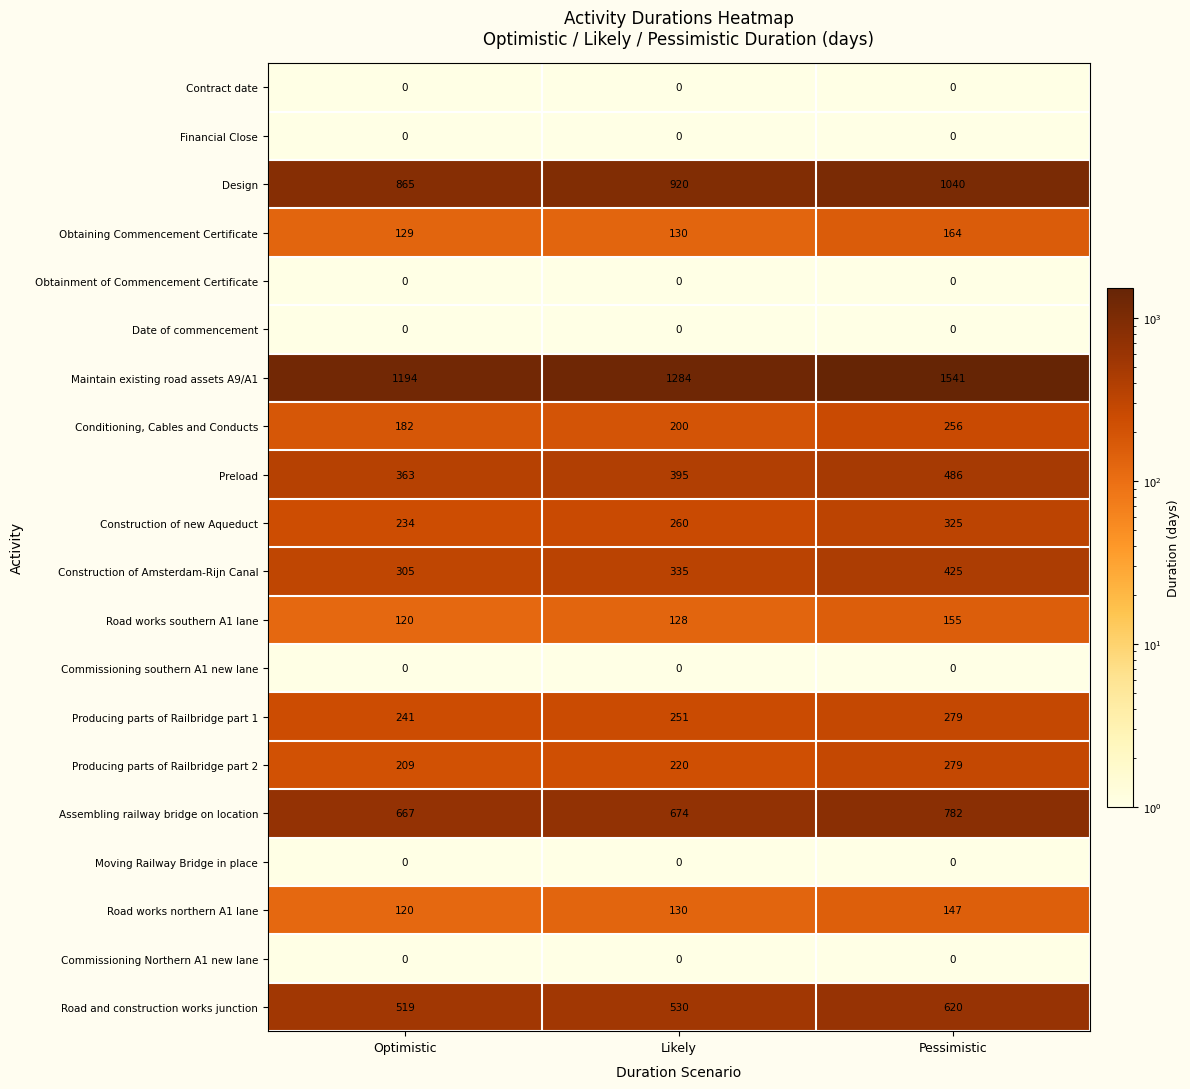

Is it true that Maintain existing road assets A9/A1 equals 2474 at Pessimistic?

False